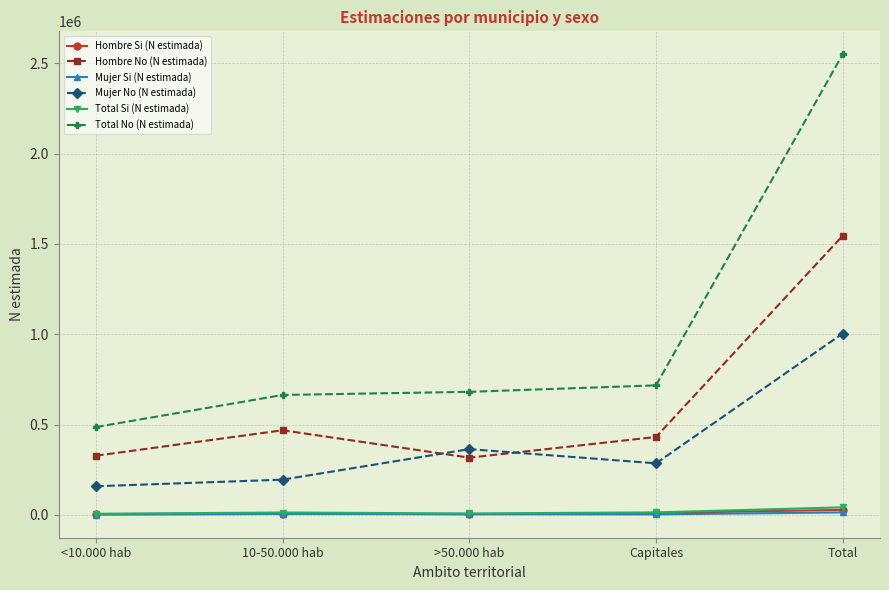

In Mujer No (N estimada), how many points are higher than both neighbors (excluding endpoints)?

1